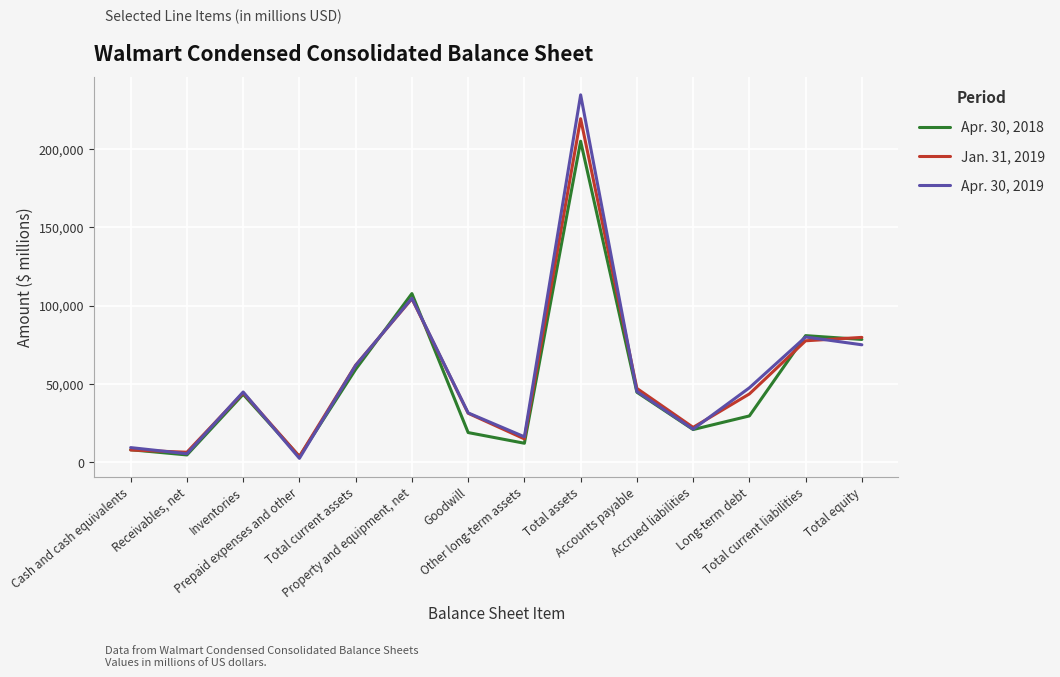

Which series has the widest spread of values?

Apr. 30, 2019